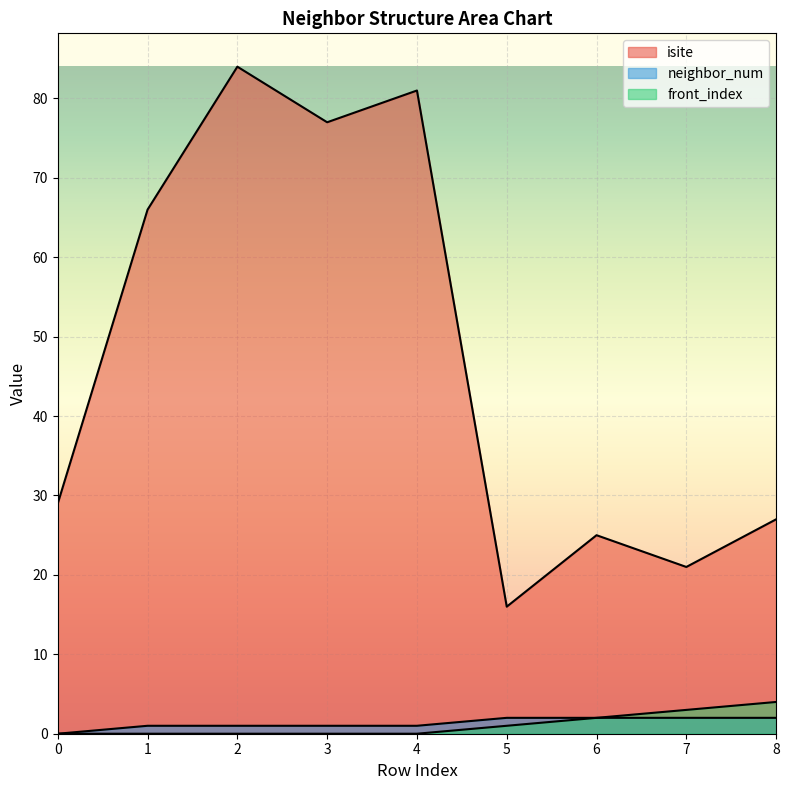

True or false: front_index and neighbor_num cross at least once.

False